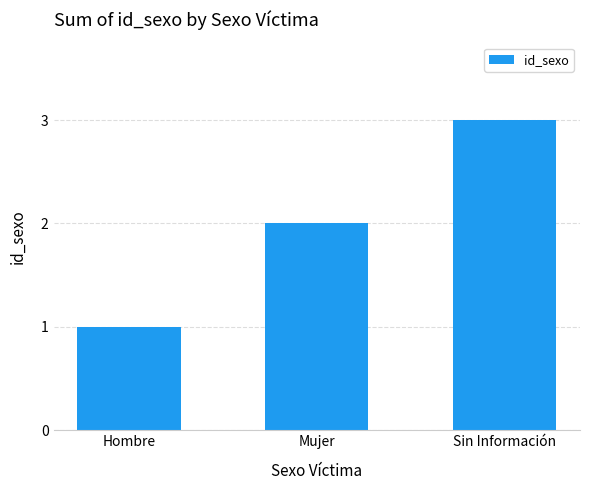

At which label is the value closest to 2?

Mujer